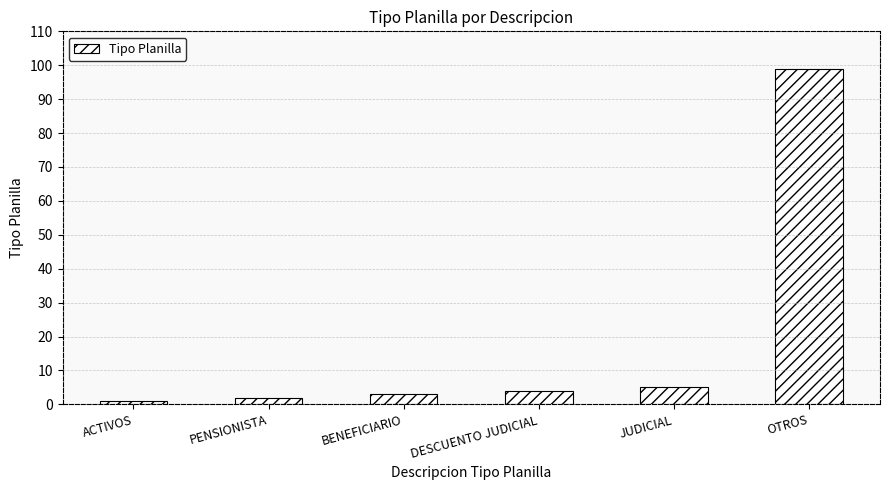

How many distinct data groups are displayed?

1